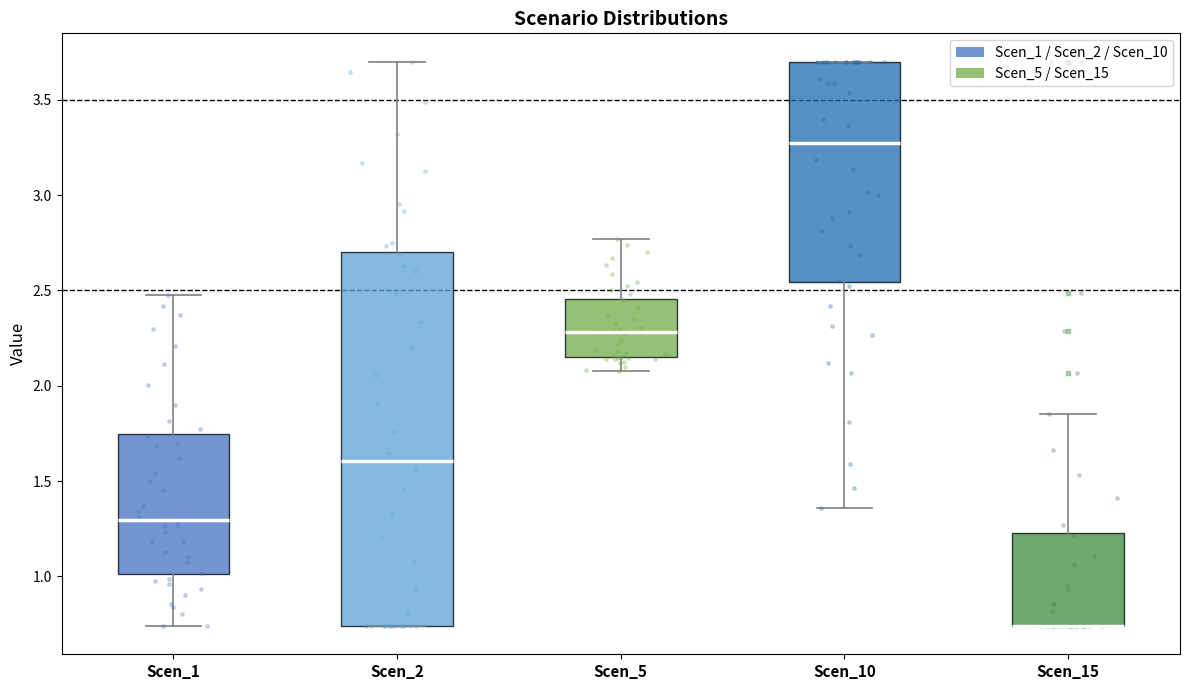

Which box is the tallest, from its lower edge to its upper edge?

Scen_2